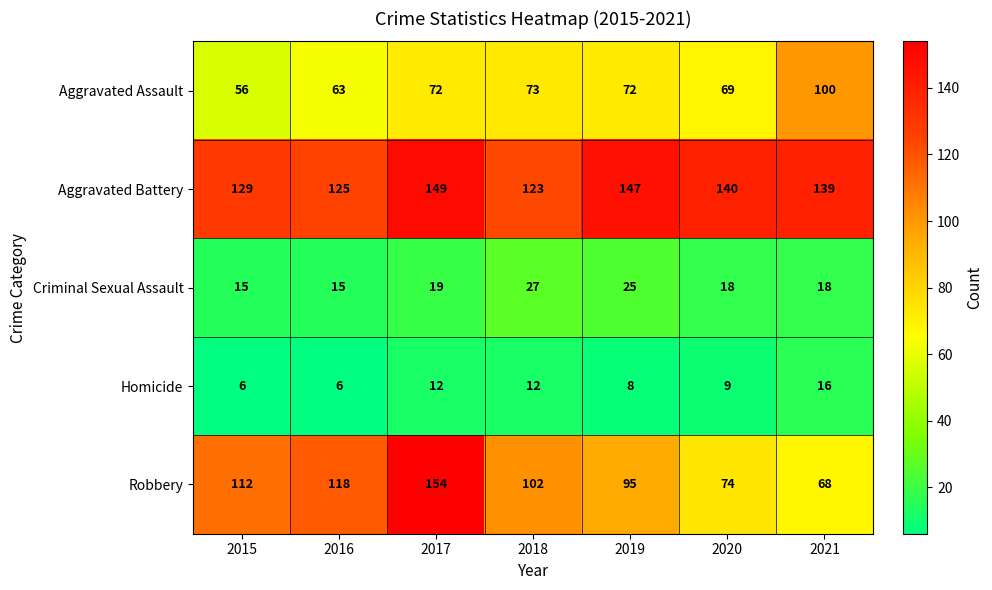

Where does the Aggravated Battery series first go above 139?

2017